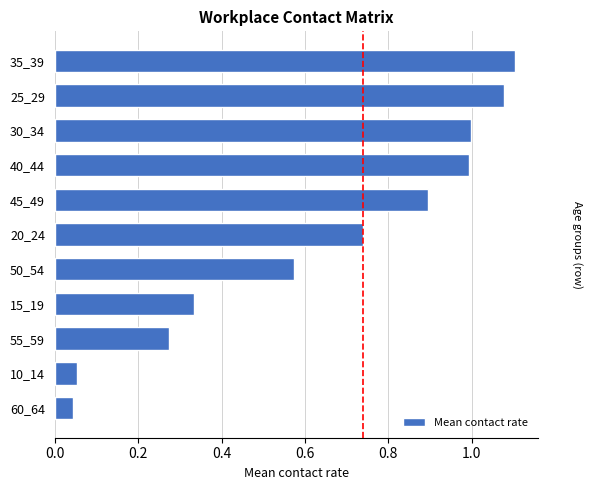

Does the chart contain stacked bars?

No